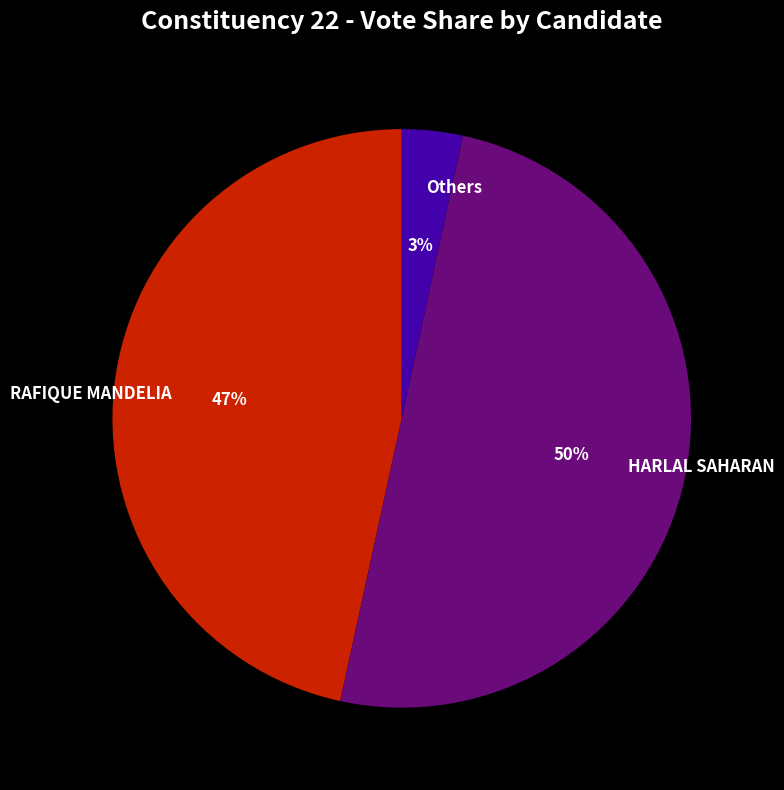

Rank the categories by value from lowest to highest.

Others, RAFIQUE MANDELIA, HARLAL SAHARAN